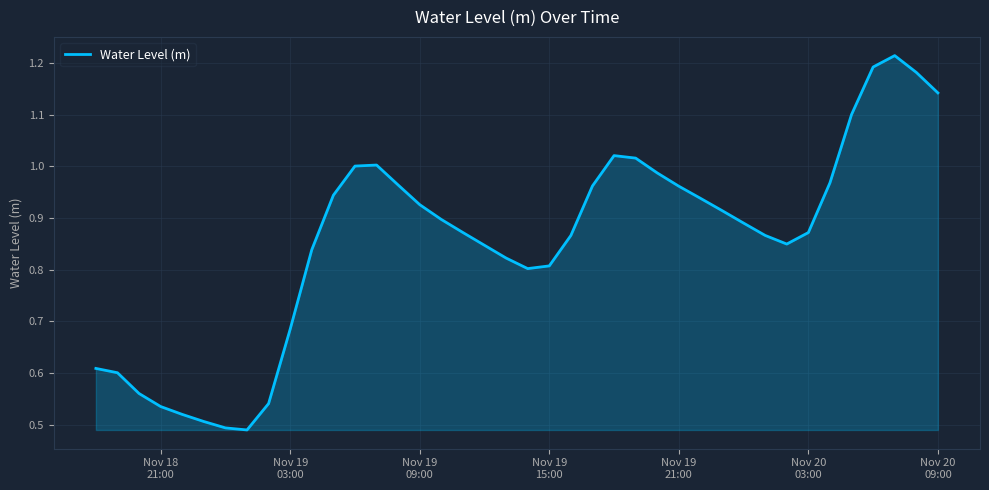

Is this an area chart (filled region under the line)?

Yes